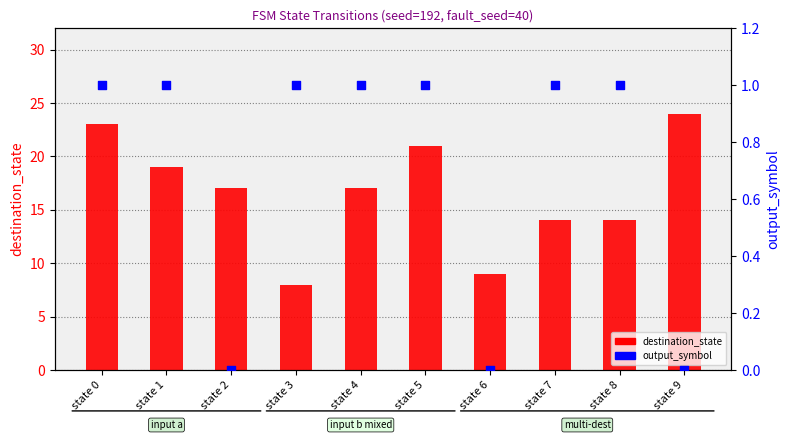

At how many categories does at least one series exceed 14?

6